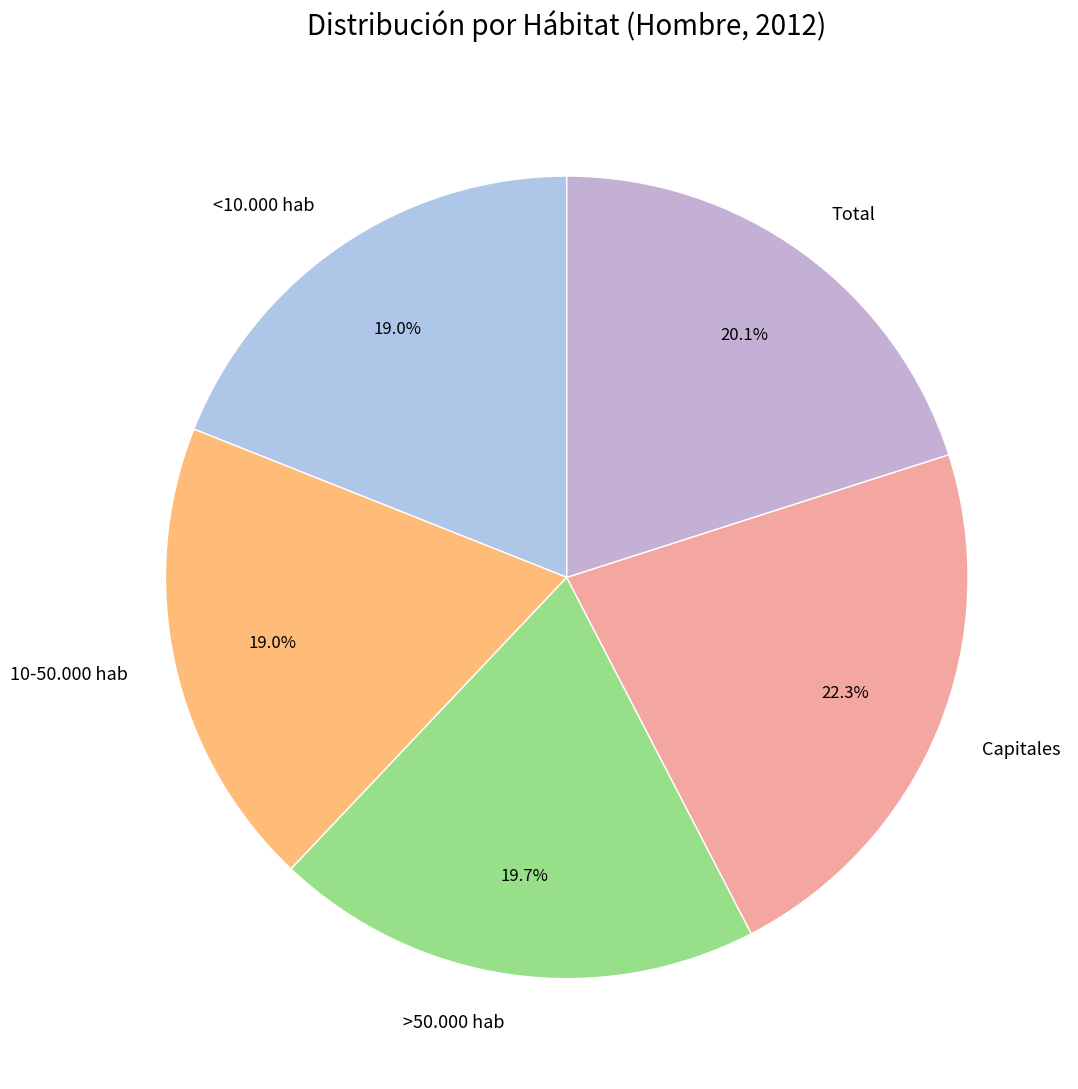

Does any single category account for the majority?

No